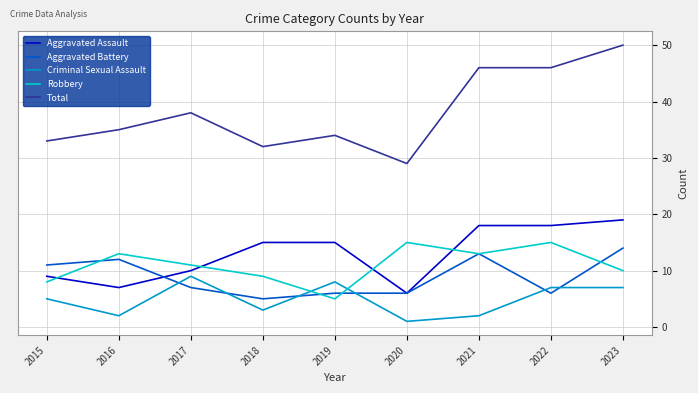

The Aggravated Battery series shows 7 at 2017. True or false?

True